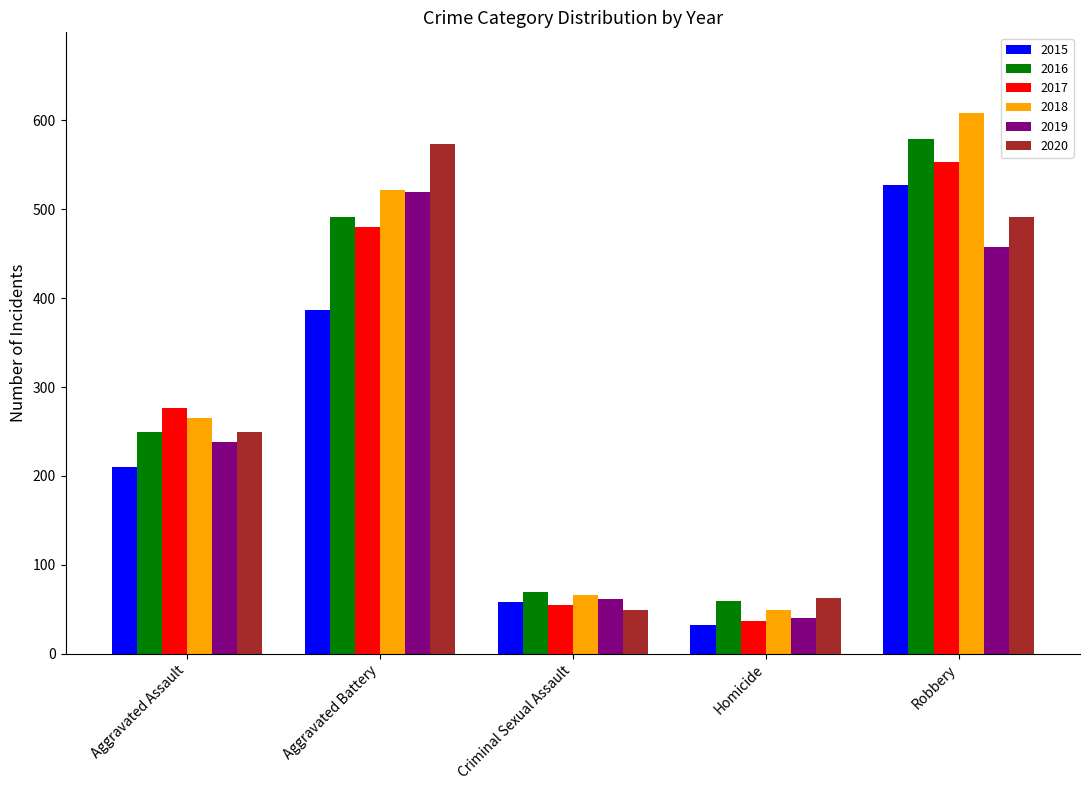

How many data points does each series have?

5